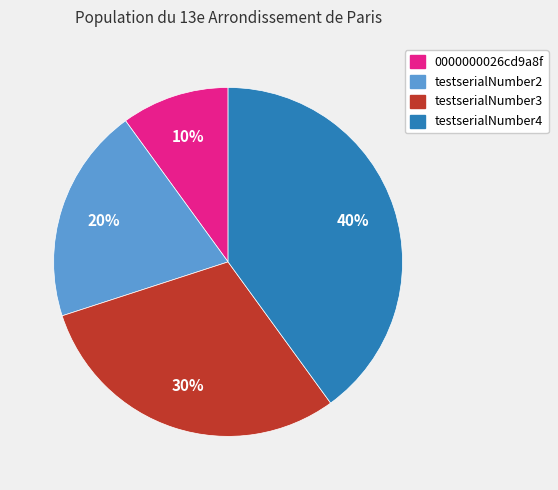

Rank the categories by value from highest to lowest.

testserialNumber4, testserialNumber3, testserialNumber2, 0000000026cd9a8f